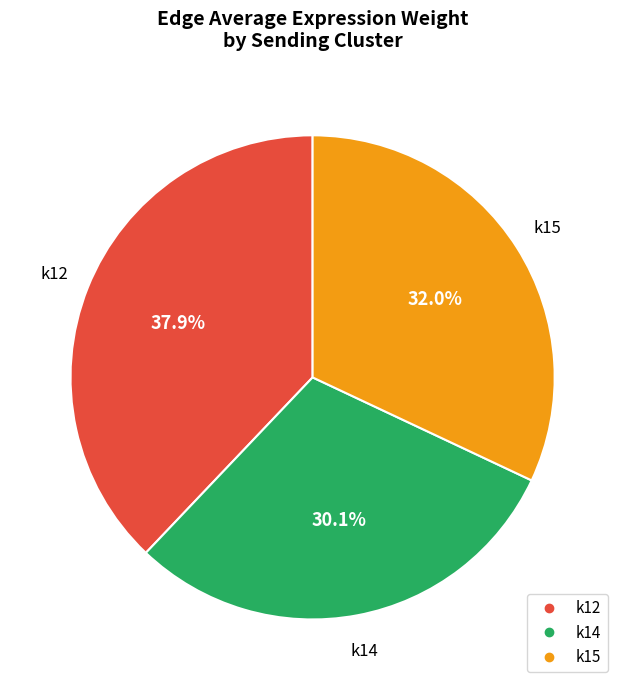

How many segments does this pie chart have?

3